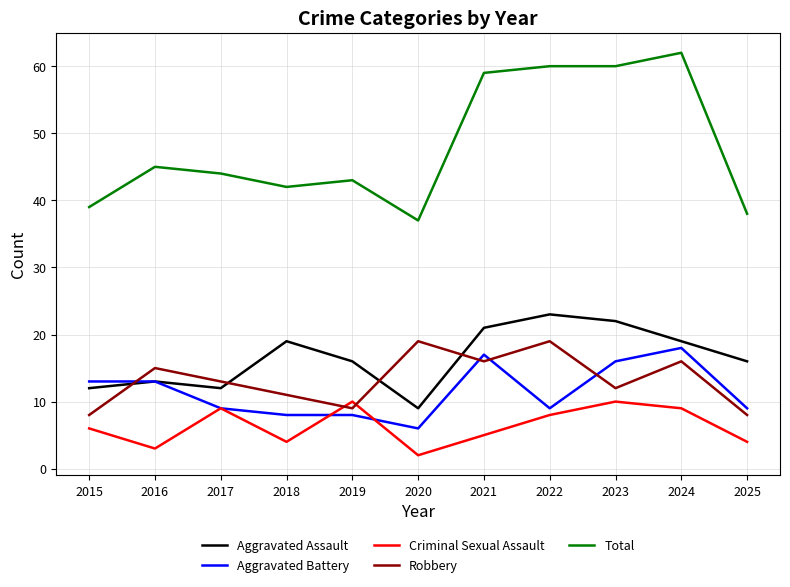

Reading left to right, what are all the values shown in this chart?

Aggravated Assault: 2015=12	2016=13	2017=12	2018=19	2019=16	2020=9	2021=21	2022=23	2023=22	2024=19	2025=16
Aggravated Battery: 2015=13	2016=13	2017=9	2018=8	2019=8	2020=6	2021=17	2022=9	2023=16	2024=18	2025=9
Criminal Sexual Assault: 2015=6	2016=3	2017=9	2018=4	2019=10	2020=2	2021=5	2022=8	2023=10	2024=9	2025=4
Robbery: 2015=8	2016=15	2017=13	2018=11	2019=9	2020=19	2021=16	2022=19	2023=12	2024=16	2025=8
Total: 2015=39	2016=45	2017=44	2018=42	2019=43	2020=37	2021=59	2022=60	2023=60	2024=62	2025=38